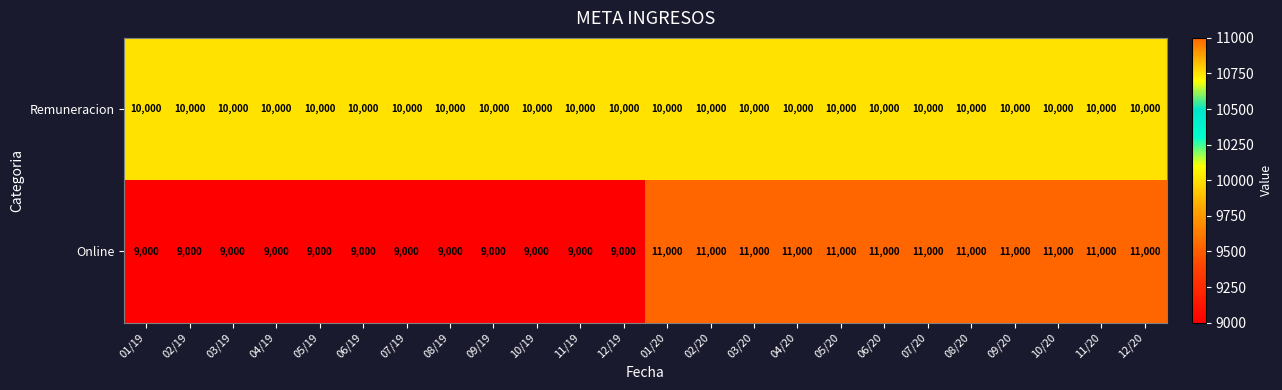

How many distinct data groups are displayed?

2